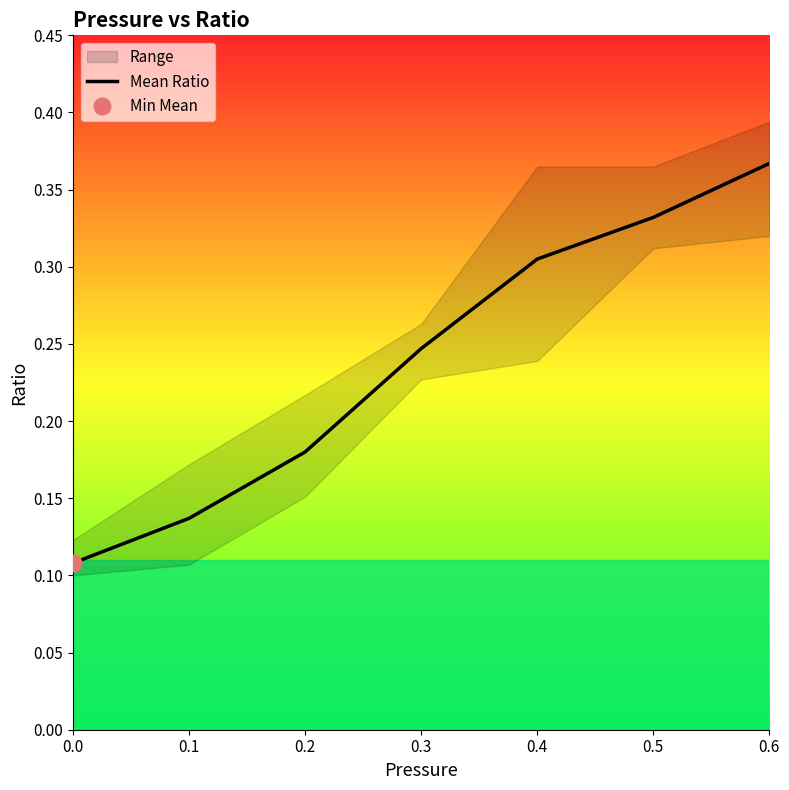

What is the difference between the values at 0.3 and 0.6?

0.1